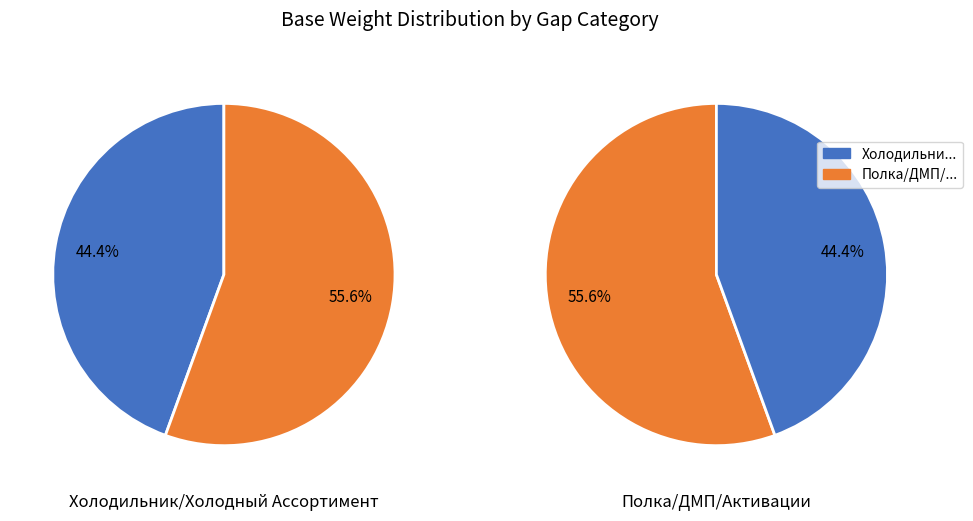

Combined, what portion of the pie is Полка/ДМП/Активации and Холодильник/Холодный Ассортимент?

100.0%